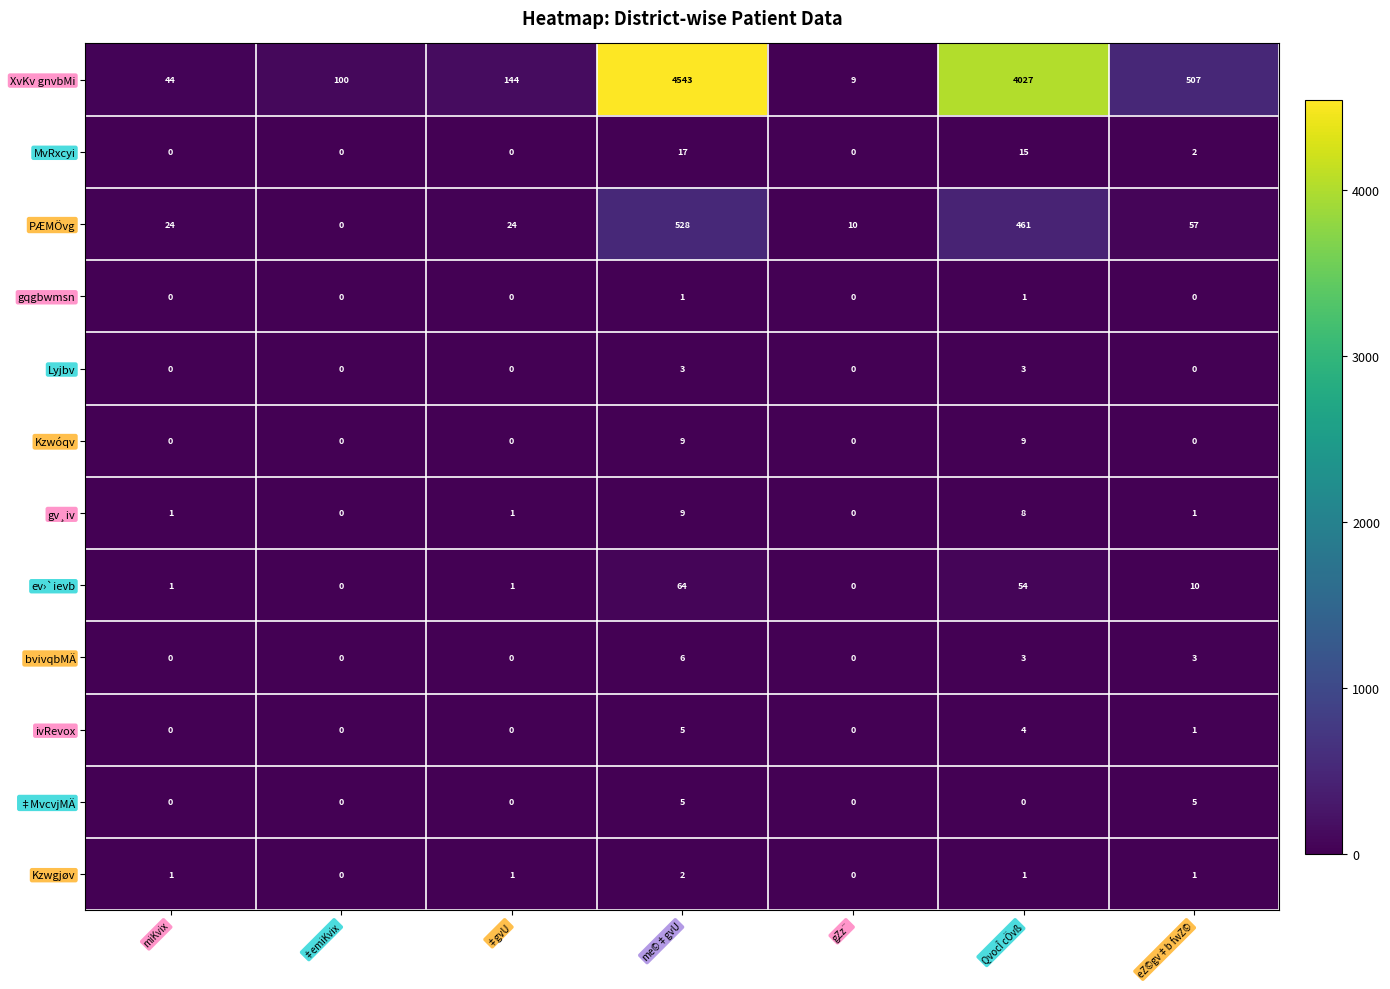

What is the total value across all series at eZ©gv‡b fwZ©?

587